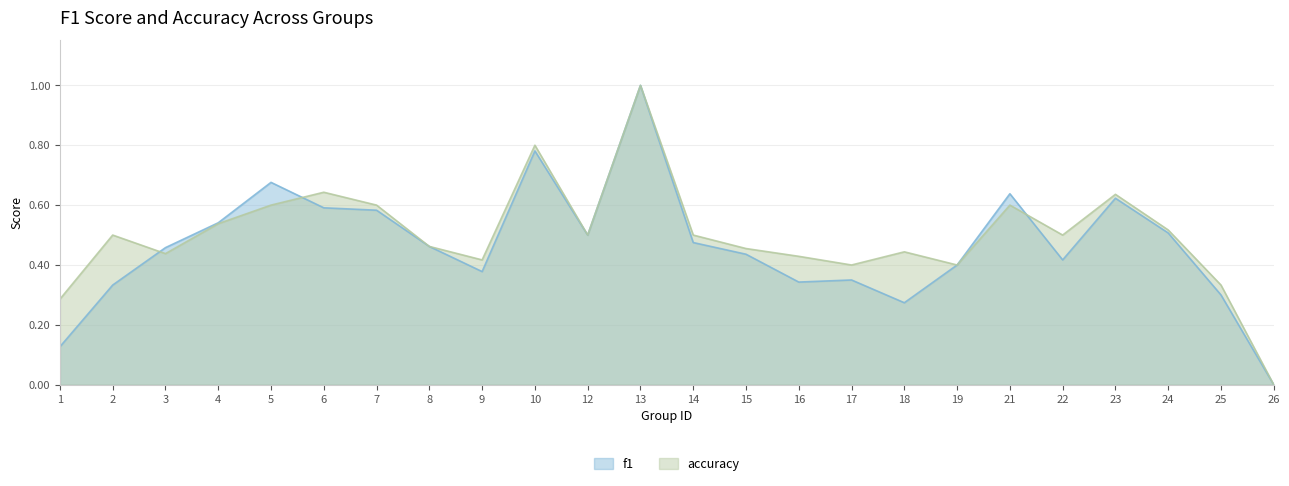

Between which two adjacent categories do accuracy and f1 first intersect?

2 and 3